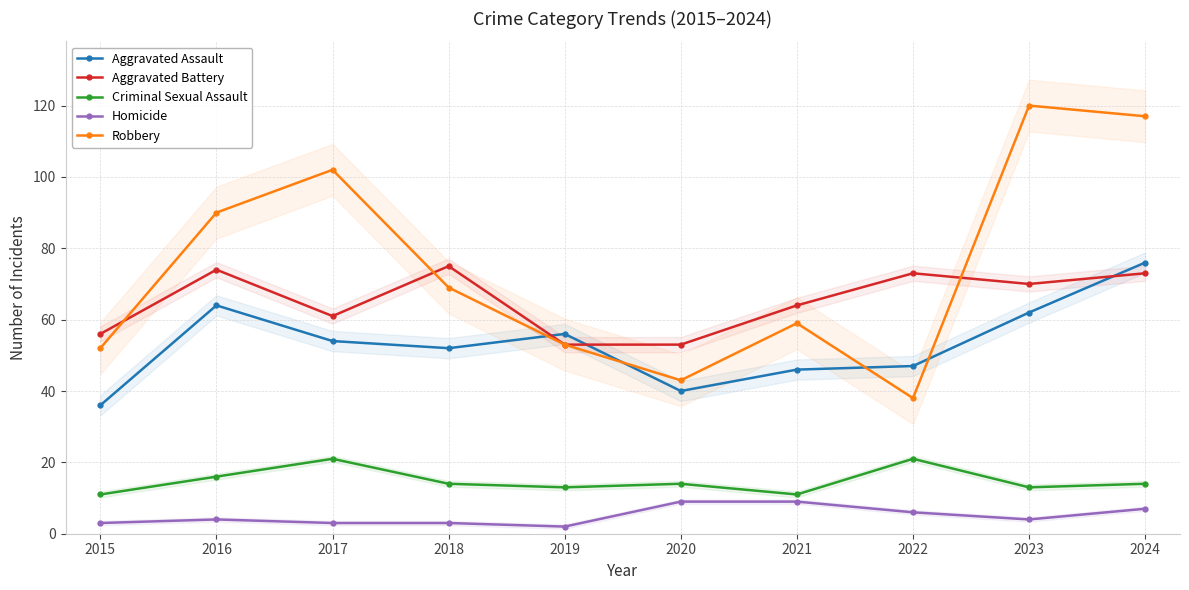

What is the approximate value of Criminal Sexual Assault at 2022?

21